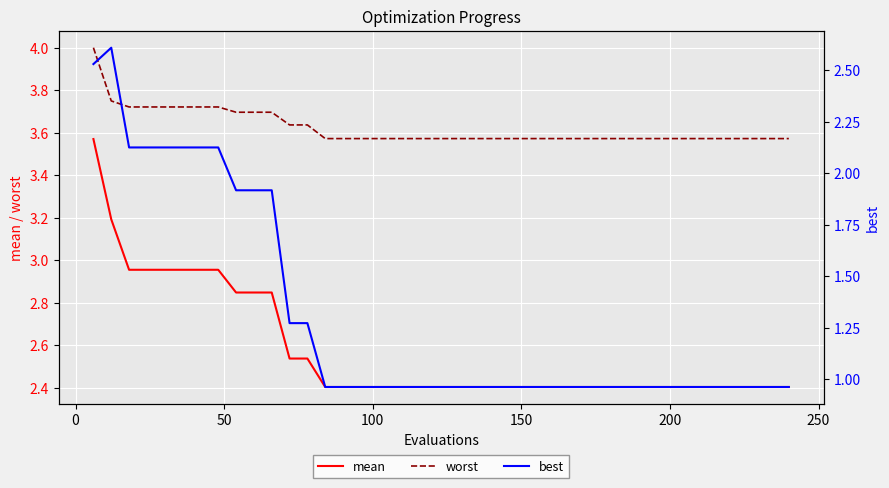

What is the sum of all mean values?

103.0